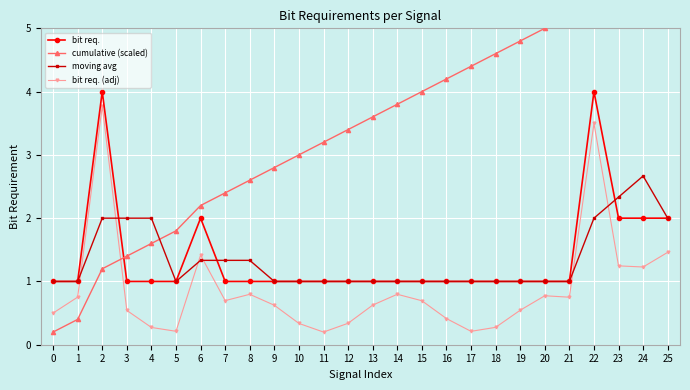

What is the difference between the maximum and minimum values in the bit req. series?

3.0